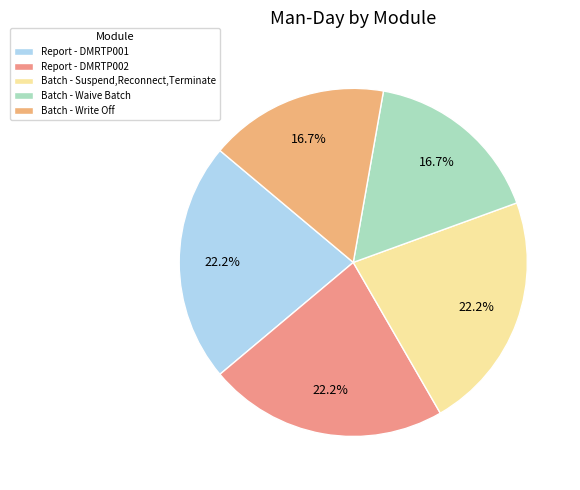

To the nearest percent, what portion does Report - DMRTP002 represent?

22%